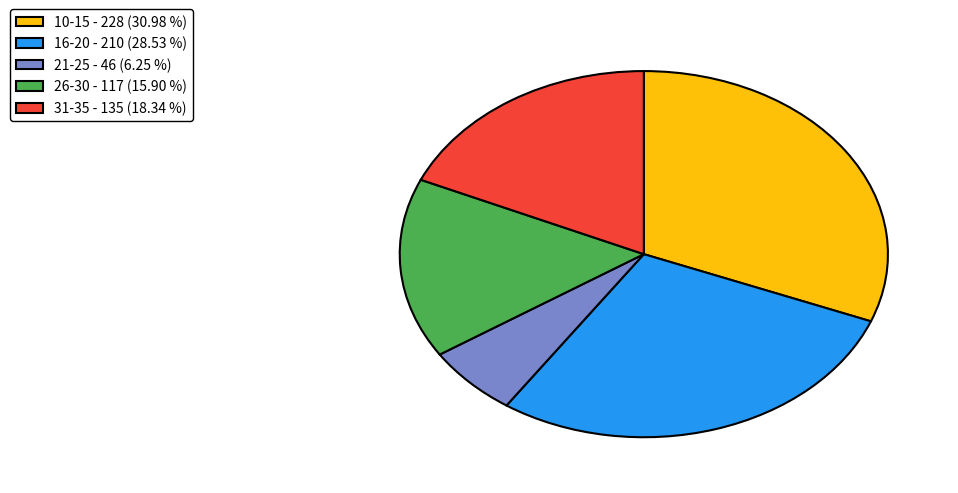

Combined, do 10-15 - 228 (30.98 %) and 21-25 - 46 (6.25 %) account for over 50%?

No